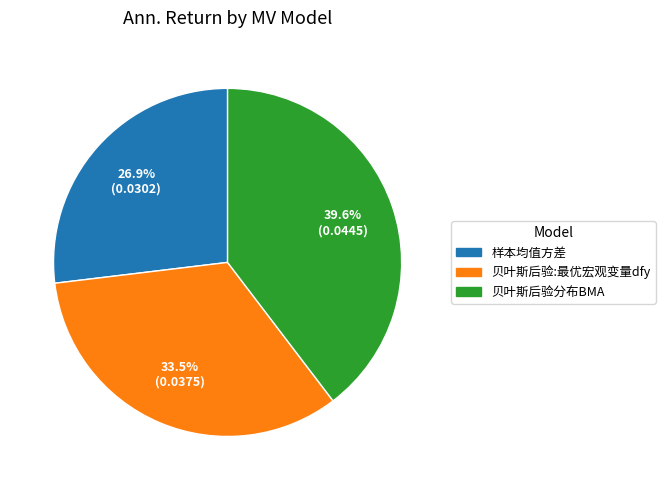

How many segments does this pie chart have?

3